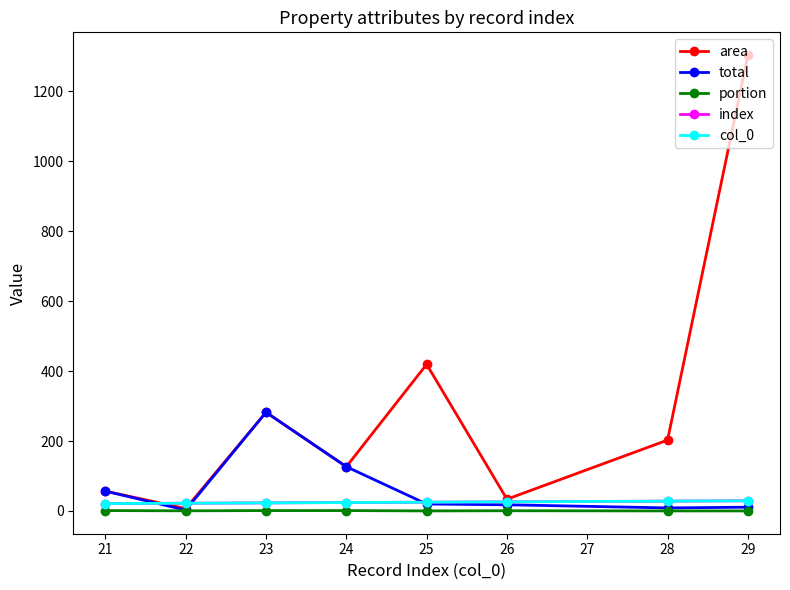

Which series has the largest total across all categories?

area